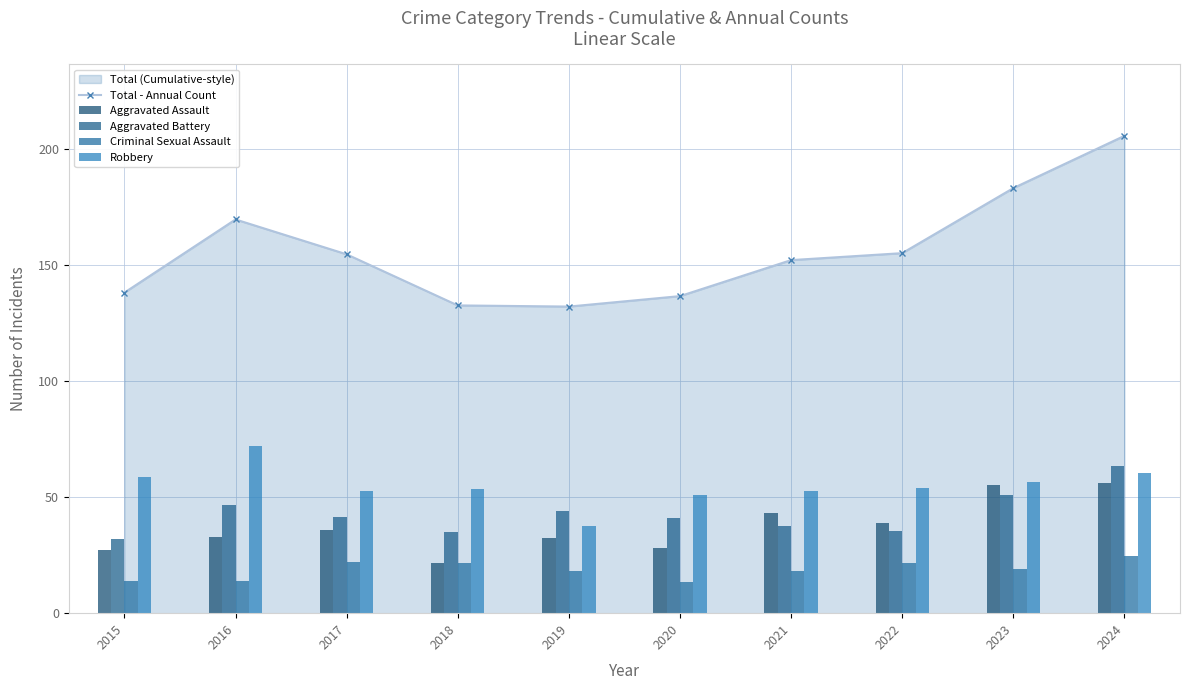

Does the chart contain any negative values?

No